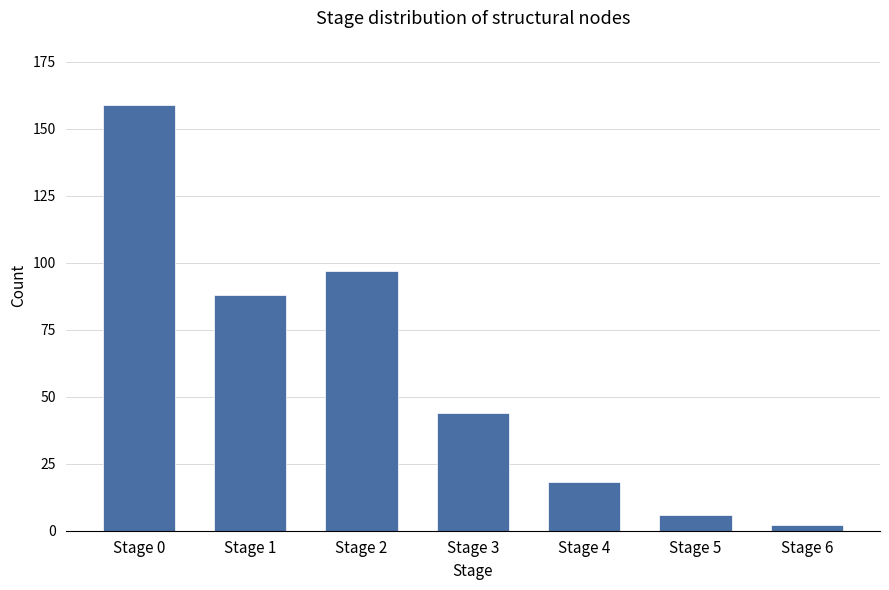

At which category does the chart reach its peak across all series?

Stage 0